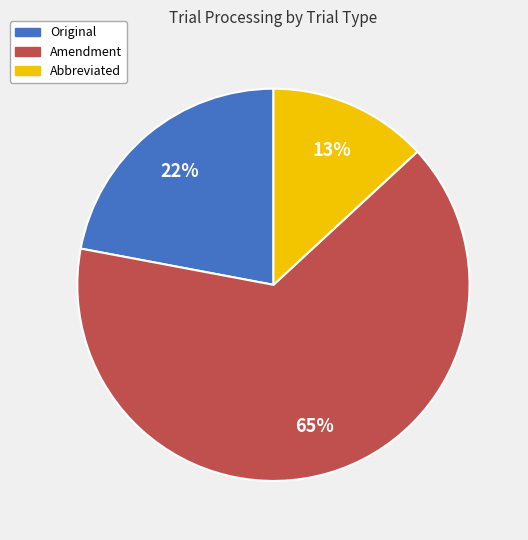

Is it true that Original is 8% of the pie?

False